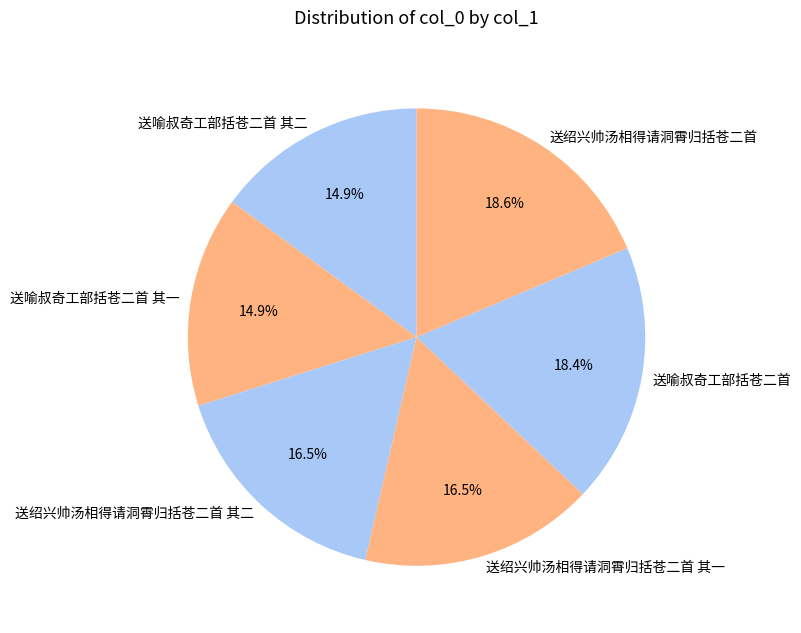

Which has a higher value, 送喻叔奇工部括苍二首 or 送绍兴帅汤相得请洞霄归括苍二首 其二?

送喻叔奇工部括苍二首